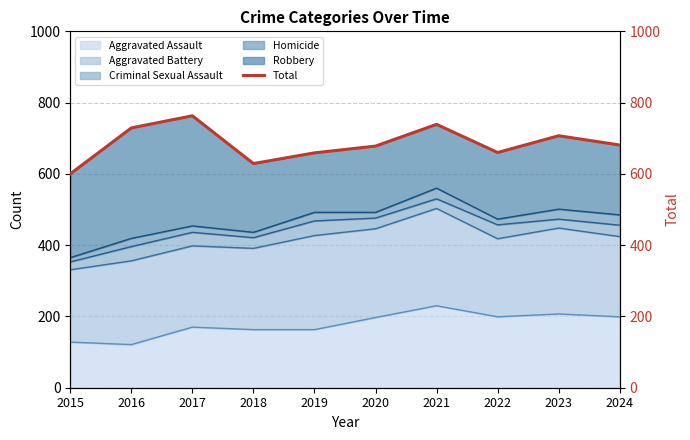

The value at 2023 is 933. True or false?

False